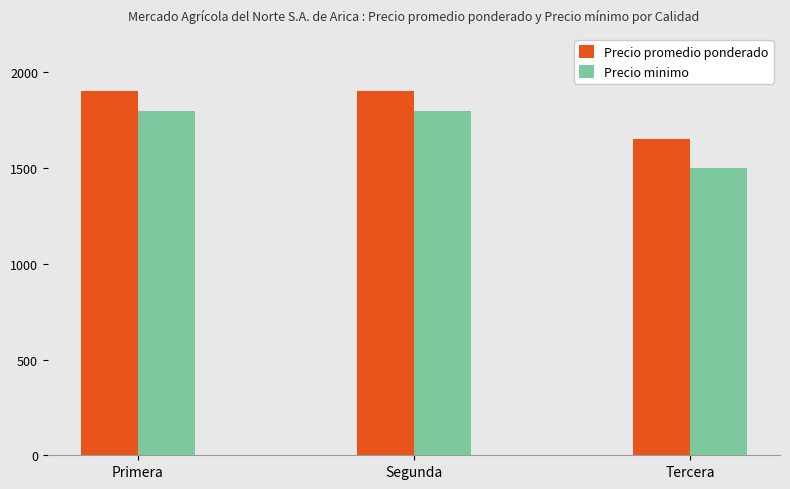

What is the approximate value of Precio promedio ponderado at Primera, to the nearest 10?

1900